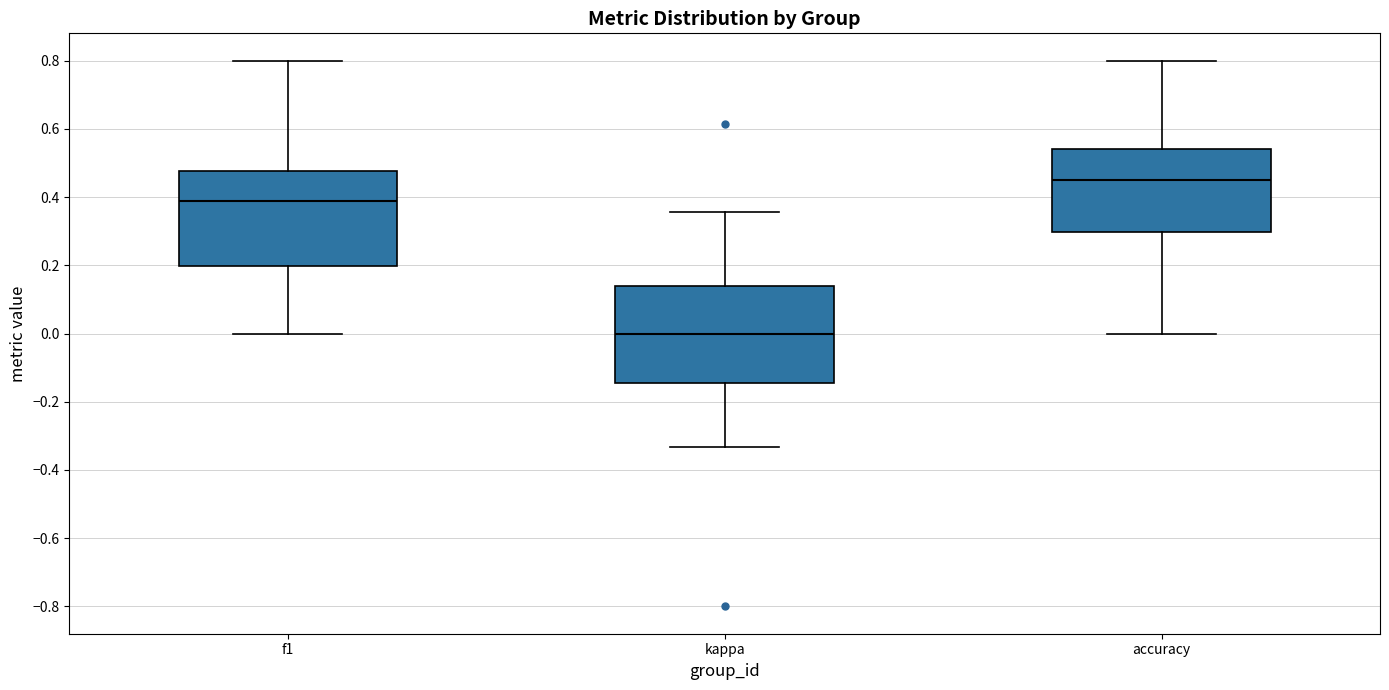

Which box's median line is the highest?

accuracy